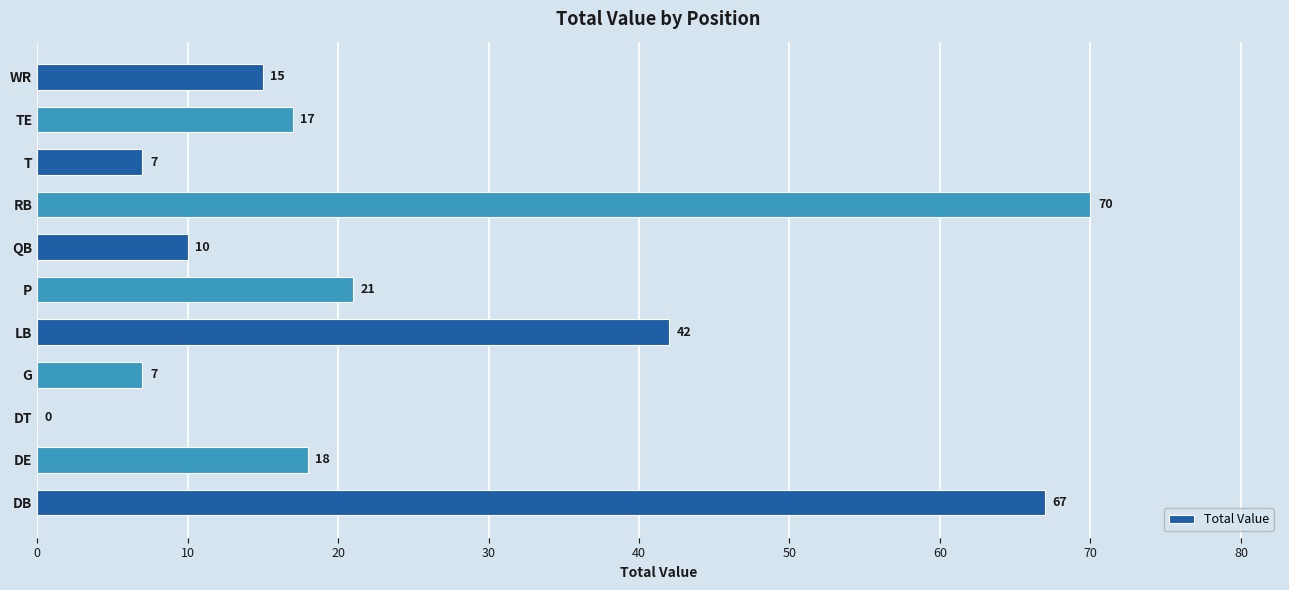

Between DB and QB, which is larger?

DB